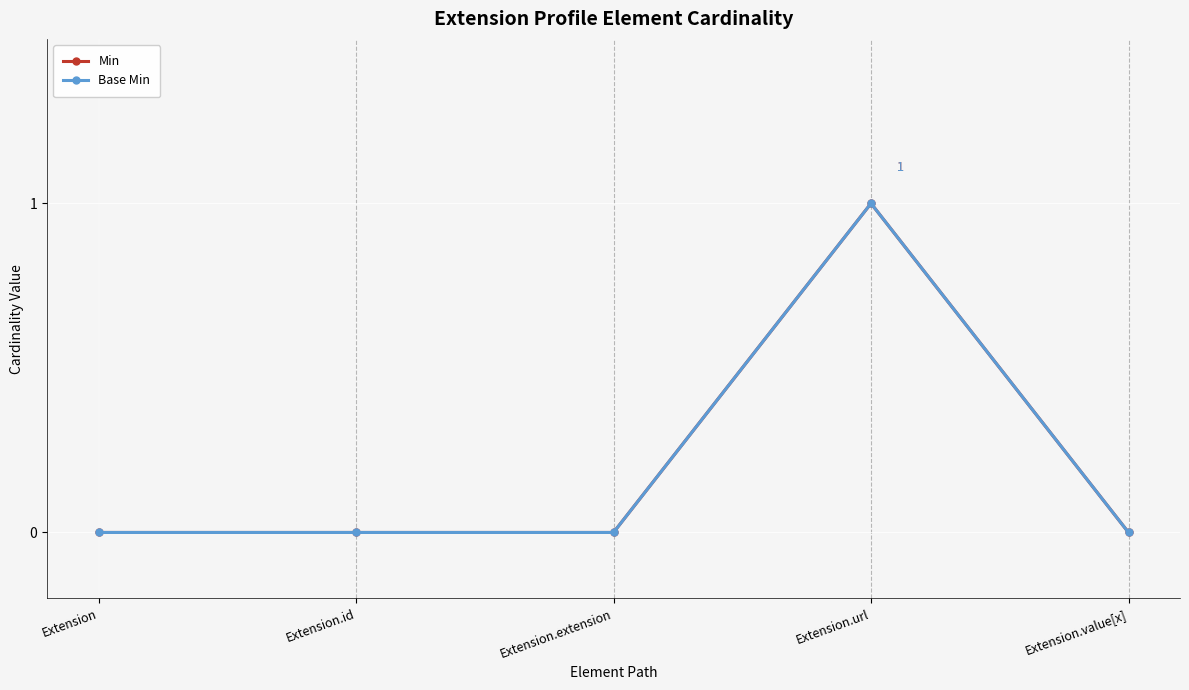

What is the value of the Base Min point at the 4th from the left?

1